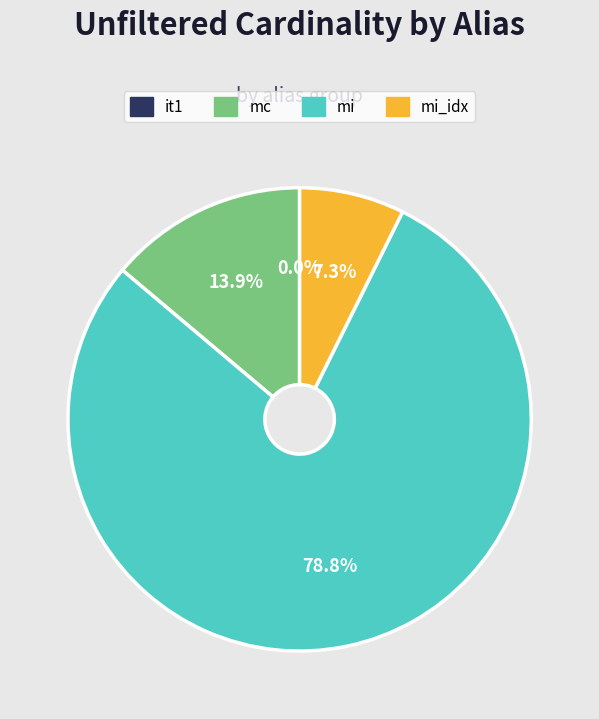

Does any single category account for the majority?

Yes